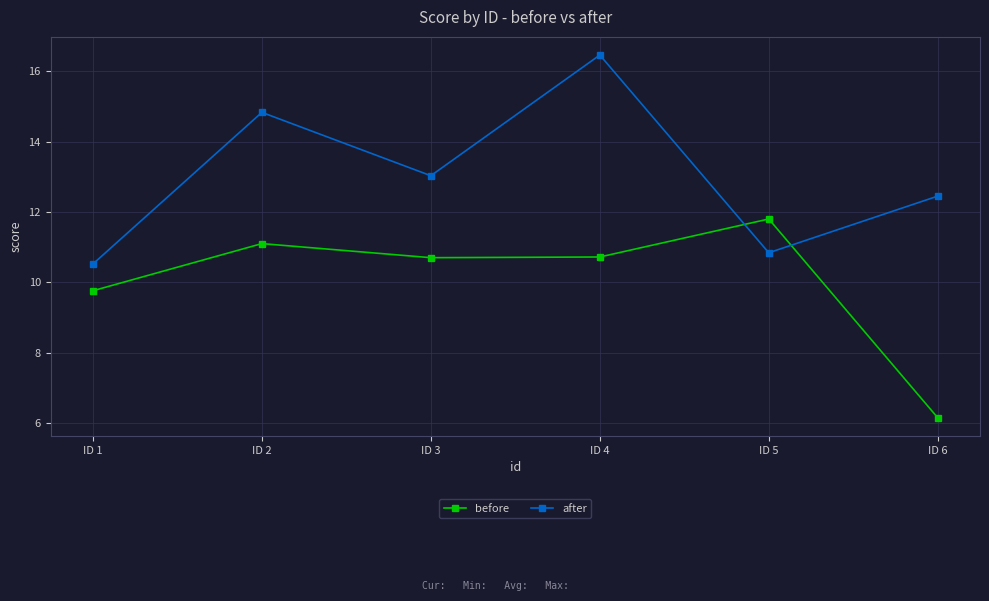

Which label corresponds to the largest value in the chart?

ID 4